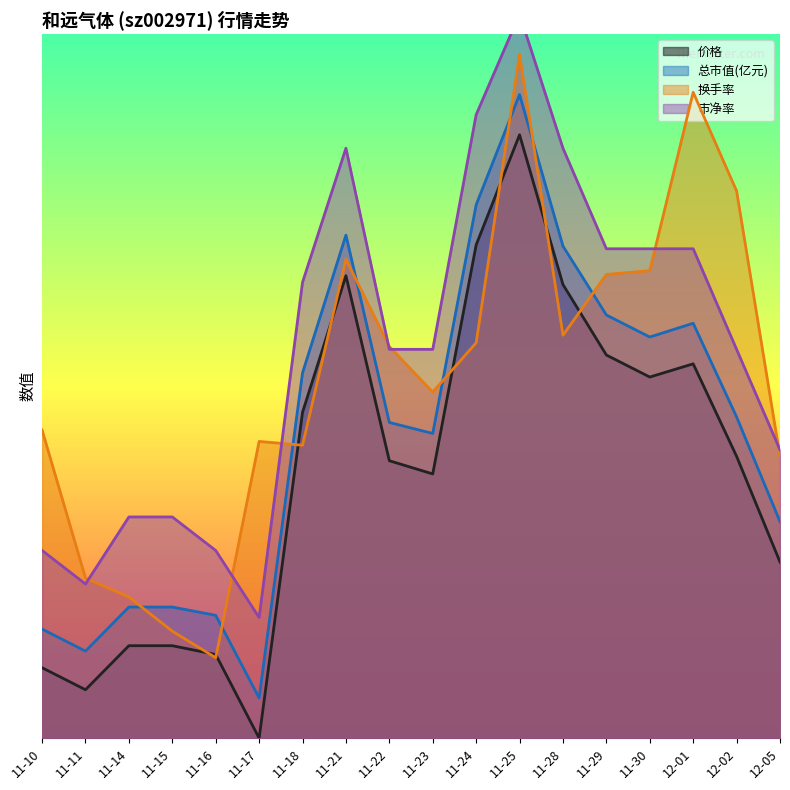

What is the average value of the 价格 series?

13.4